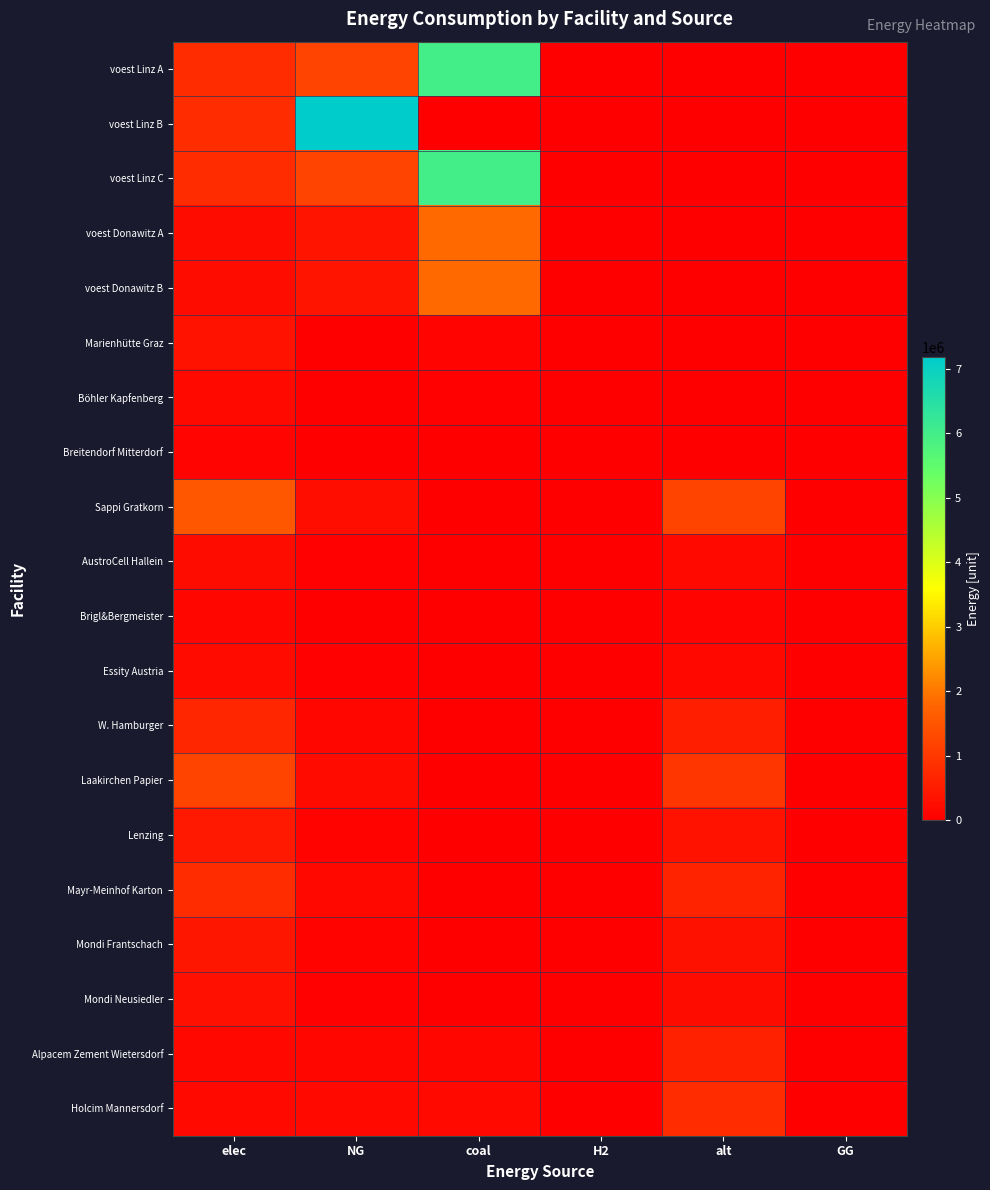

Which has a higher value, elec or NG?

NG